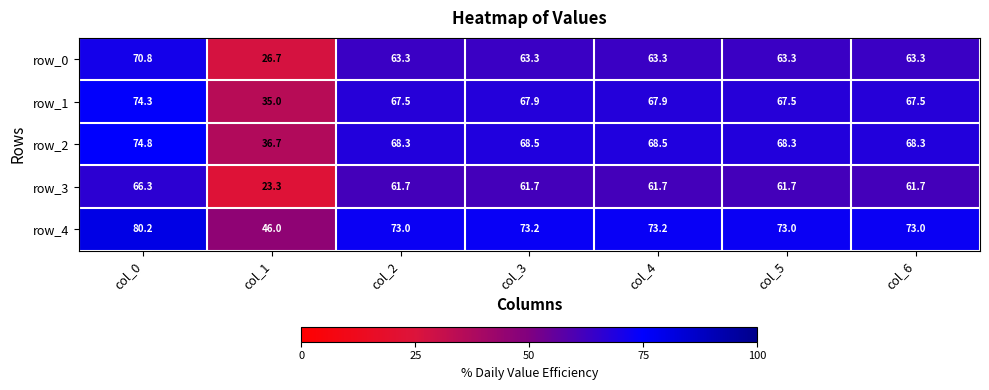

Read the row_1 value at col_1.

35.0